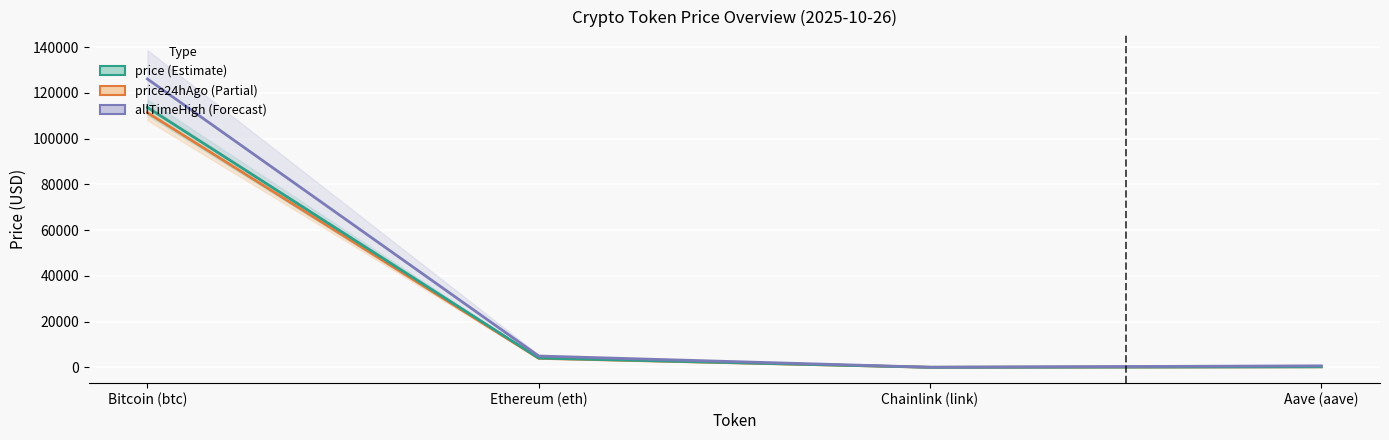

What is the minimum value shown in the chart?

18.0